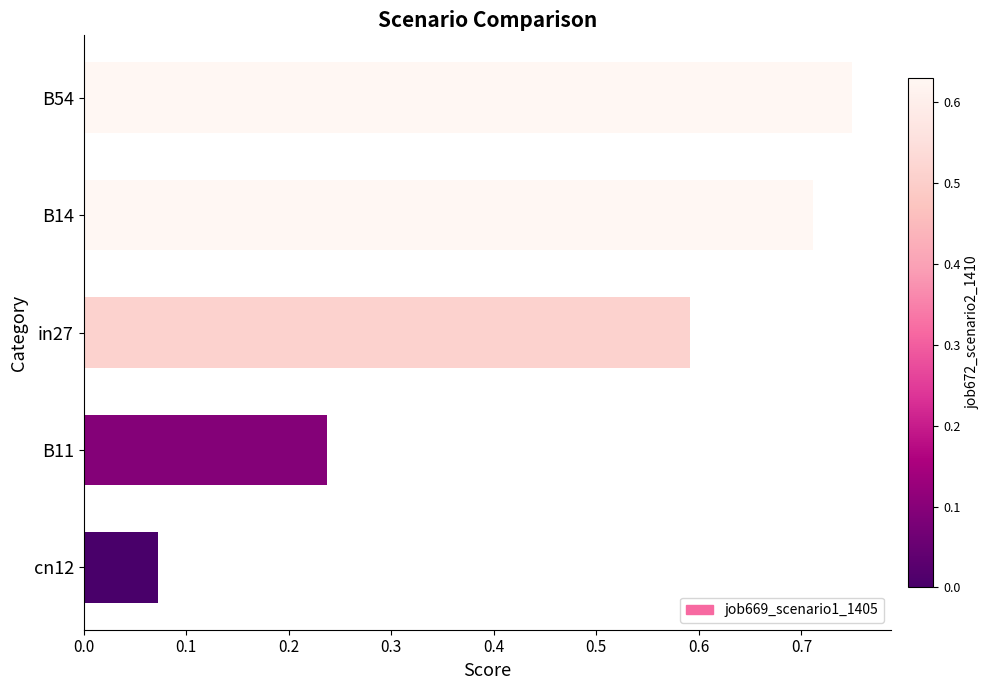

How many bars are there in total?

5